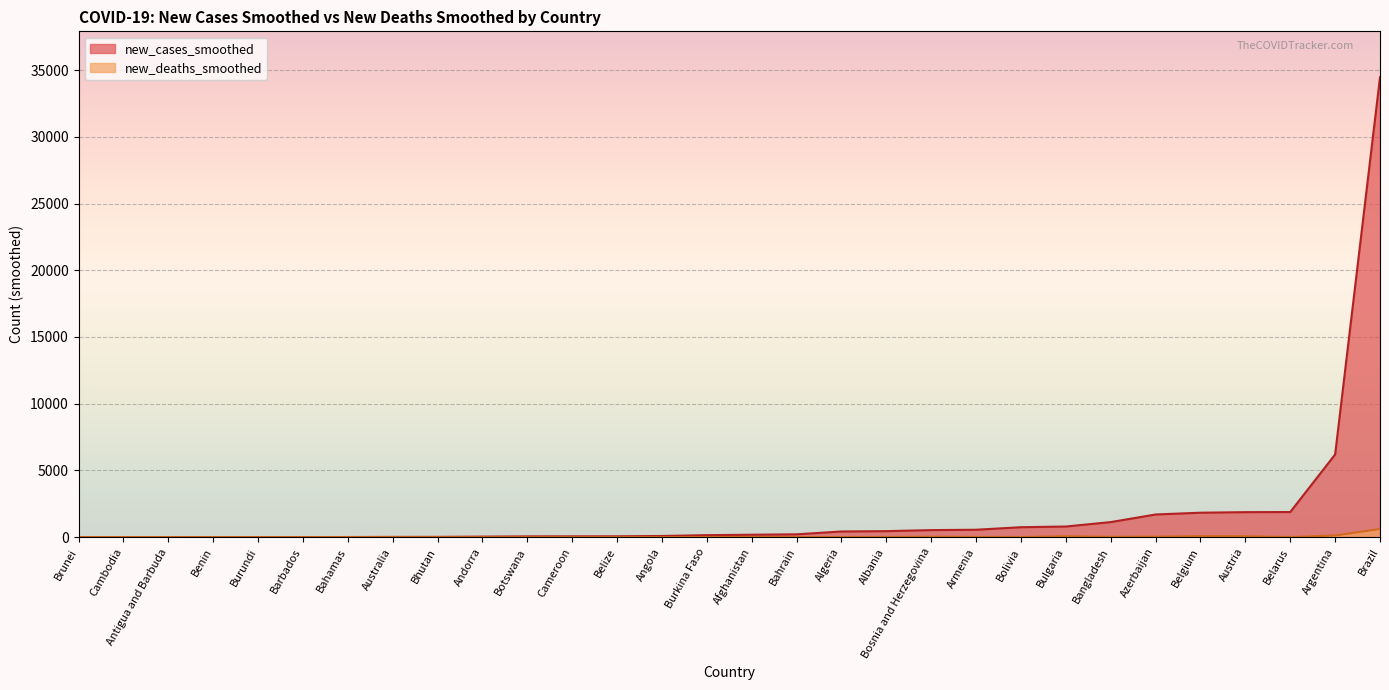

True or false: new_cases_smoothed and new_deaths_smoothed cross at least once.

False